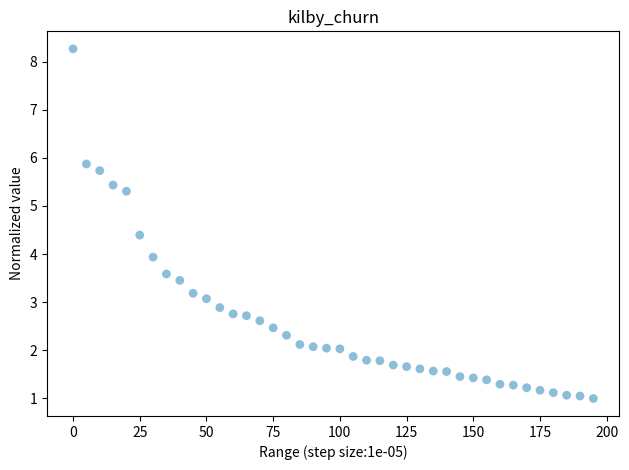

What is the range of Y values (max minus min)?

7.3